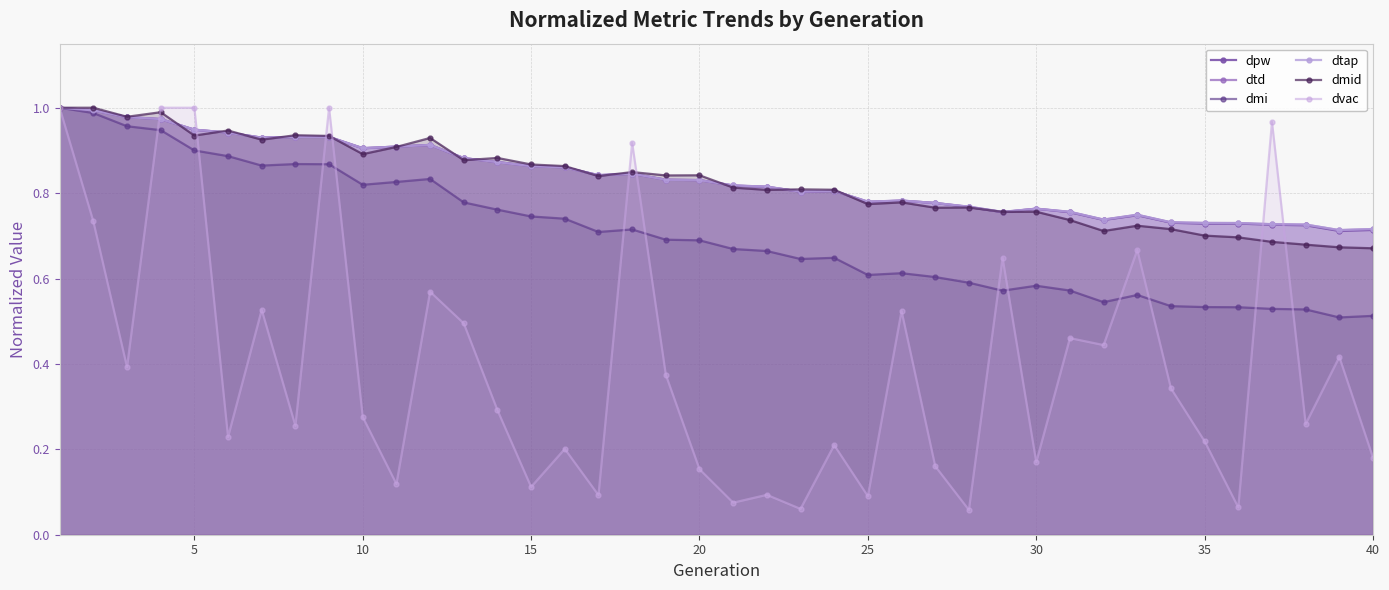

True or false: dmi has a value of 1.2 at 5.

False